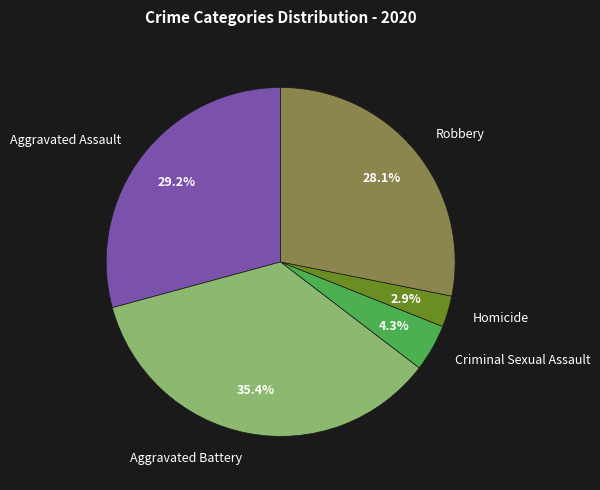

What percentage is NOT represented by Homicide?

97.1%